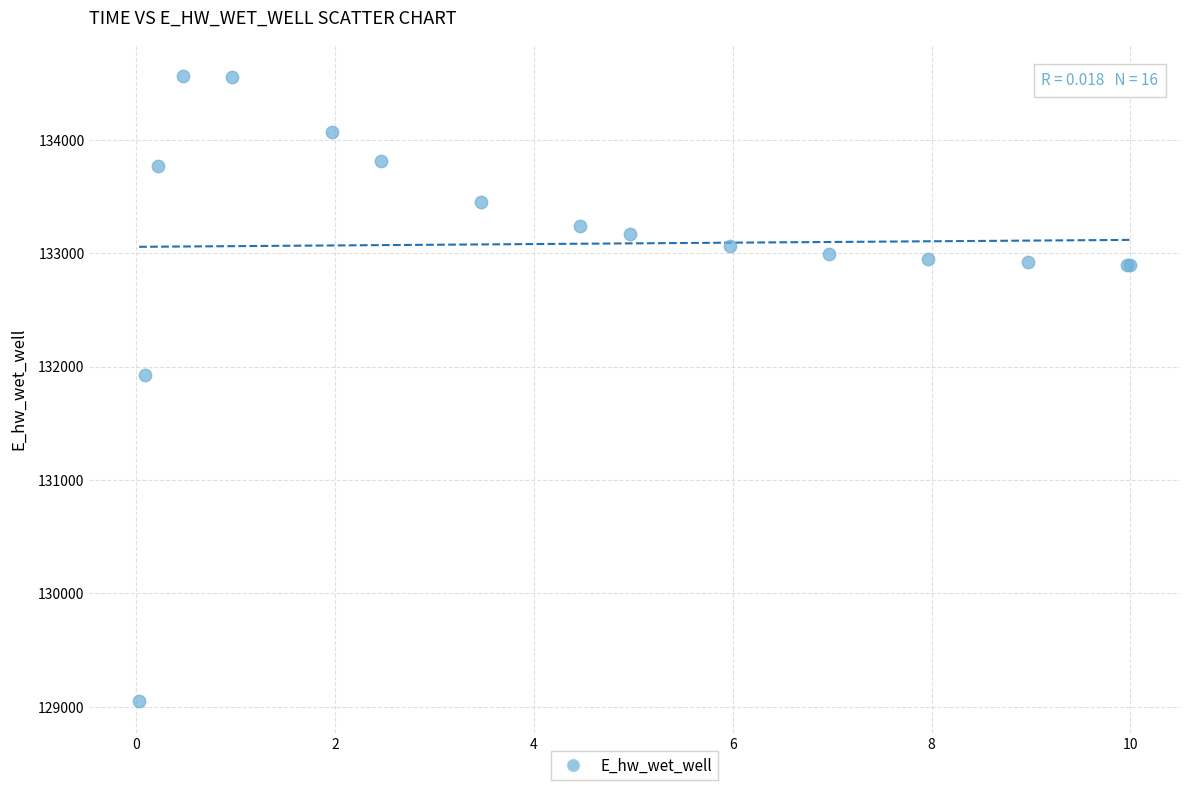

What Y value in the scatter plot is closest to 131806?

131926.3